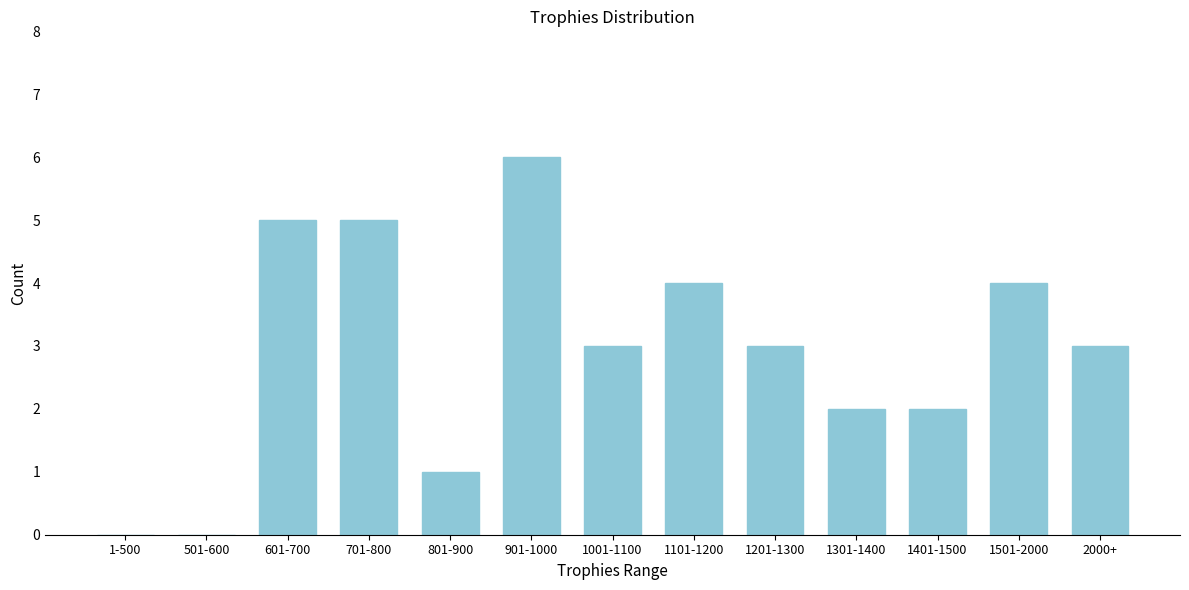

Reading left to right, list all the values displayed in this chart.

1-500=0	501-600=0	601-700=5	701-800=5	801-900=1	901-1000=6	1001-1100=3	1101-1200=4	1201-1300=3	1301-1400=2	1401-1500=2	1501-2000=4	2000+=3